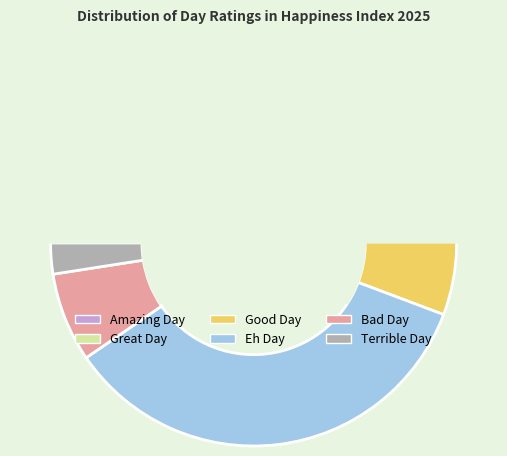

To the nearest percent, what is the combined percentage of Great Day and Eh Day?

44%